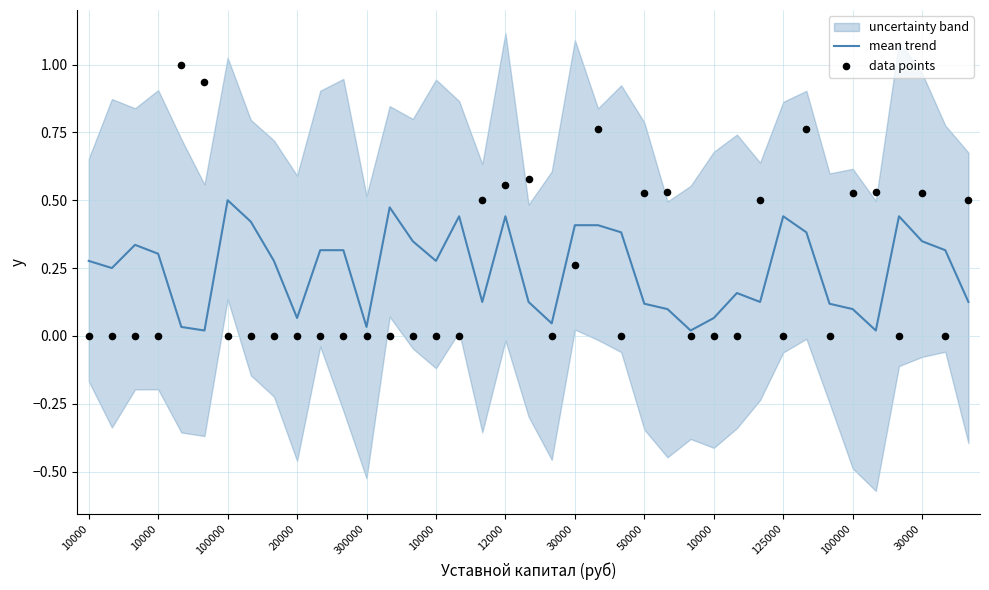

At how many categories does at least one series exceed 0?

39